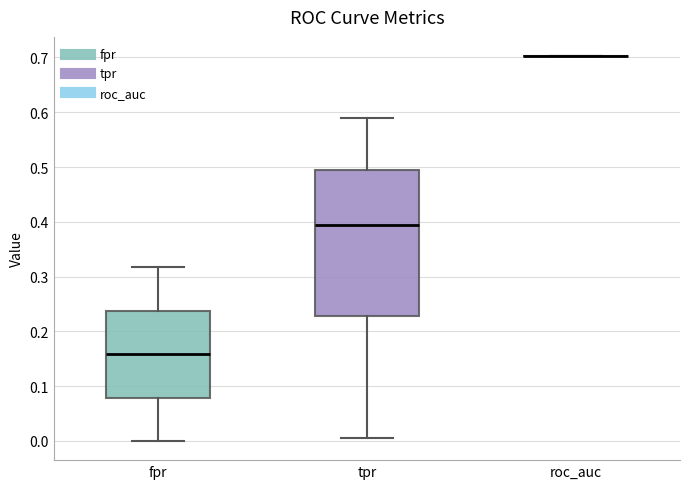

Reading left to right, transcribe this box plot: for each box, give where its median line is, the range the box spans, and where its two whiskers end, as read against the y-axis. The values are not printed on the chart, so give them approximately, as read against the axis.

fpr: median 0.16, box 0.08 to 0.24, whiskers 0.00 to 0.32
tpr: median 0.39, box 0.23 to 0.49, whiskers 0.01 to 0.59
roc_auc: box collapsed to a line at 0.70, whiskers 0.70 to 0.70